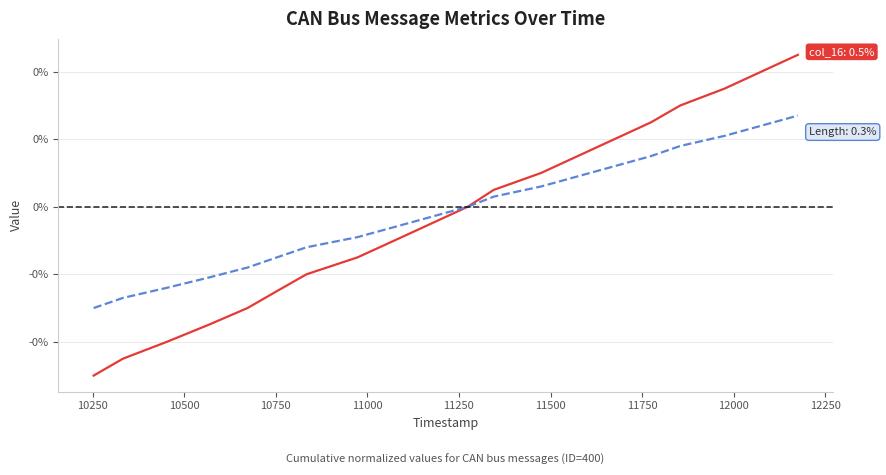

The value of col_16 at 15 is 0.4. True or false?

False